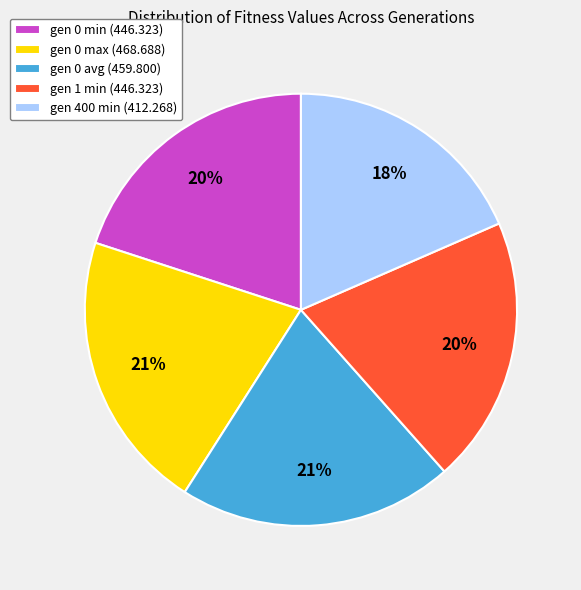

Combined, do gen 400 min and gen 0 avg account for over 50%?

No